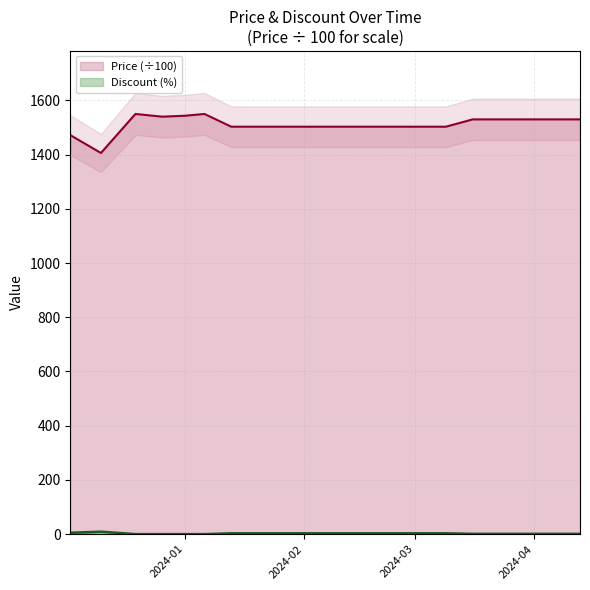

Read the Price value at 2024-02-24.

1503.0